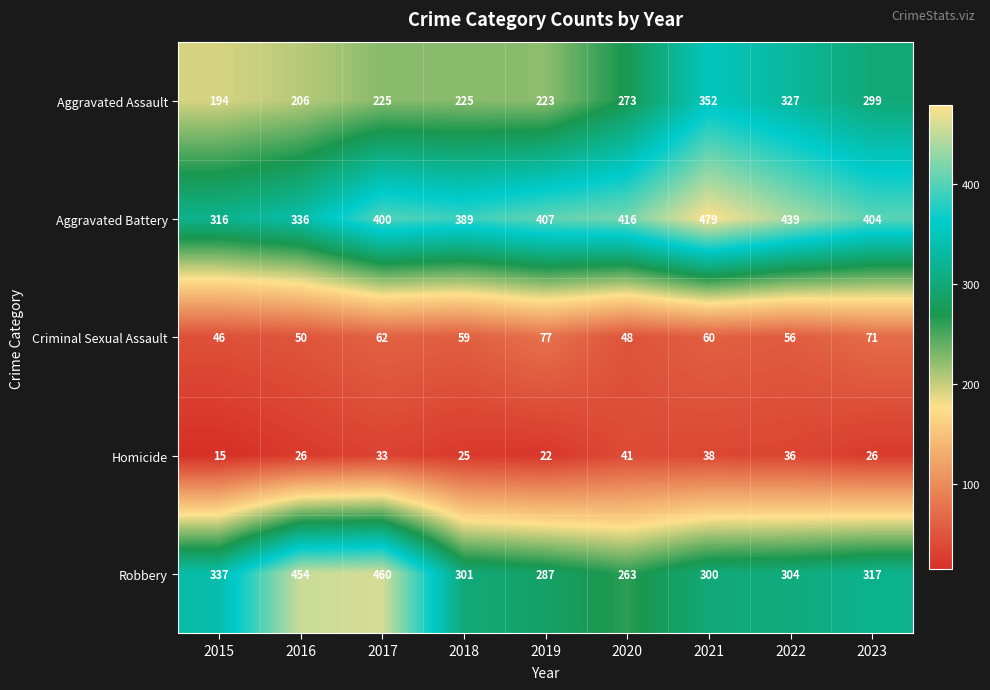

What is the average value of the Aggravated Battery series?

398